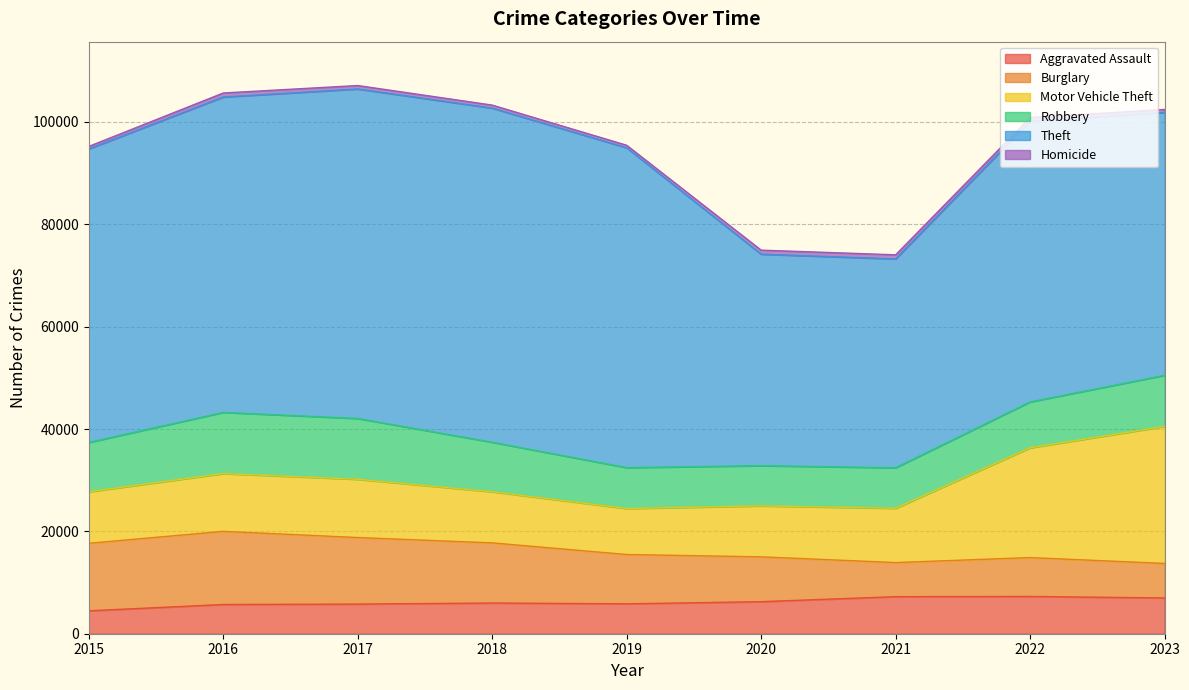

What is the maximum value for Robbery?

11960